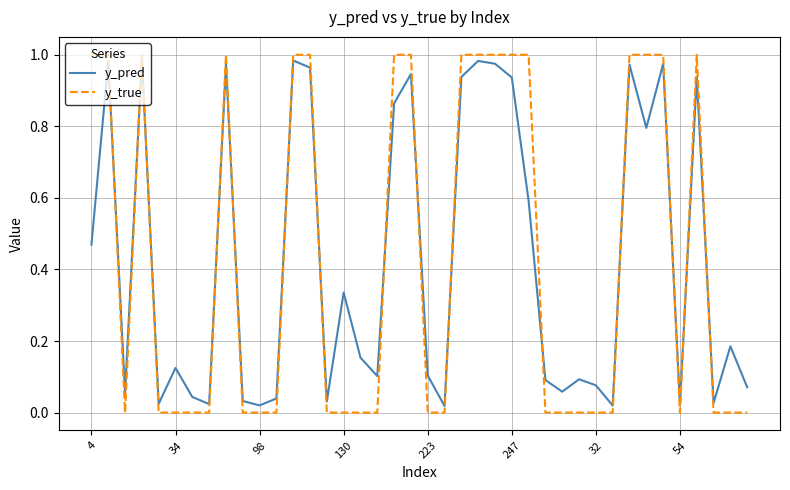

How many y_true values are between 0 and 1?

40